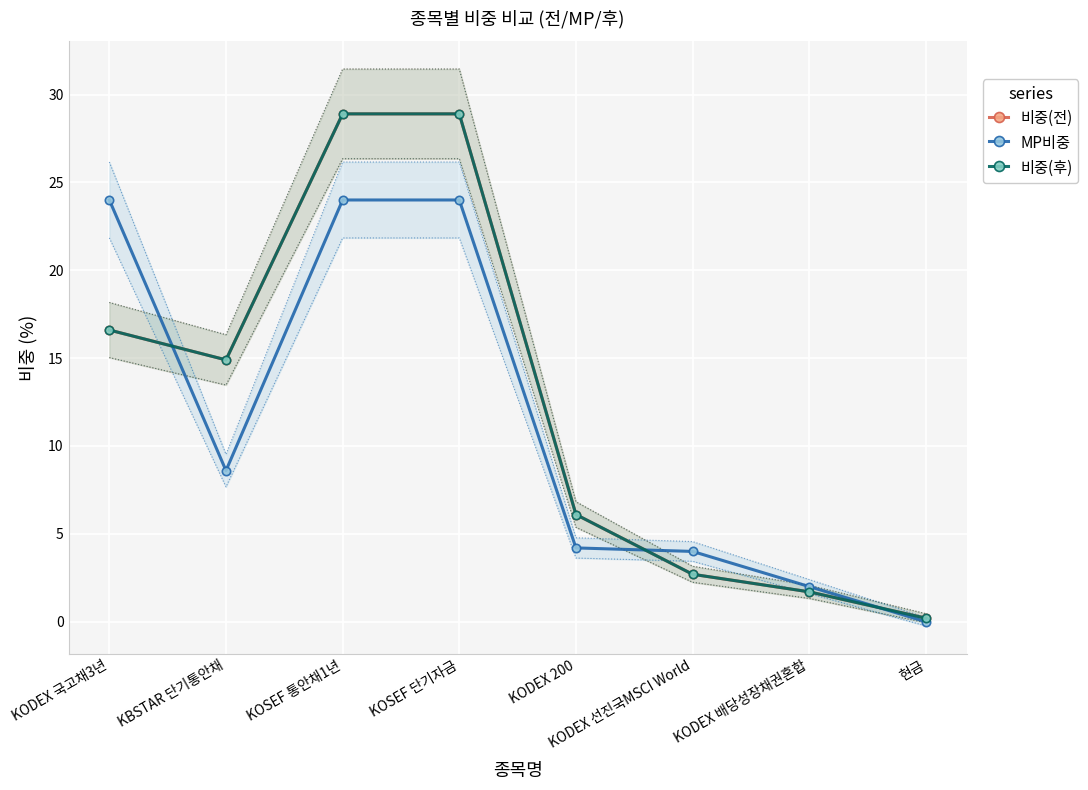

At which label does MP비중 first exceed 8?

KODEX 국고채3년